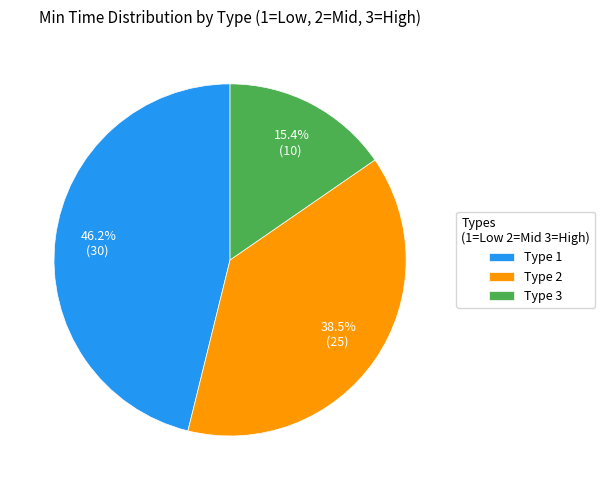

Which has a higher value, Type 3 or Type 1?

Type 1